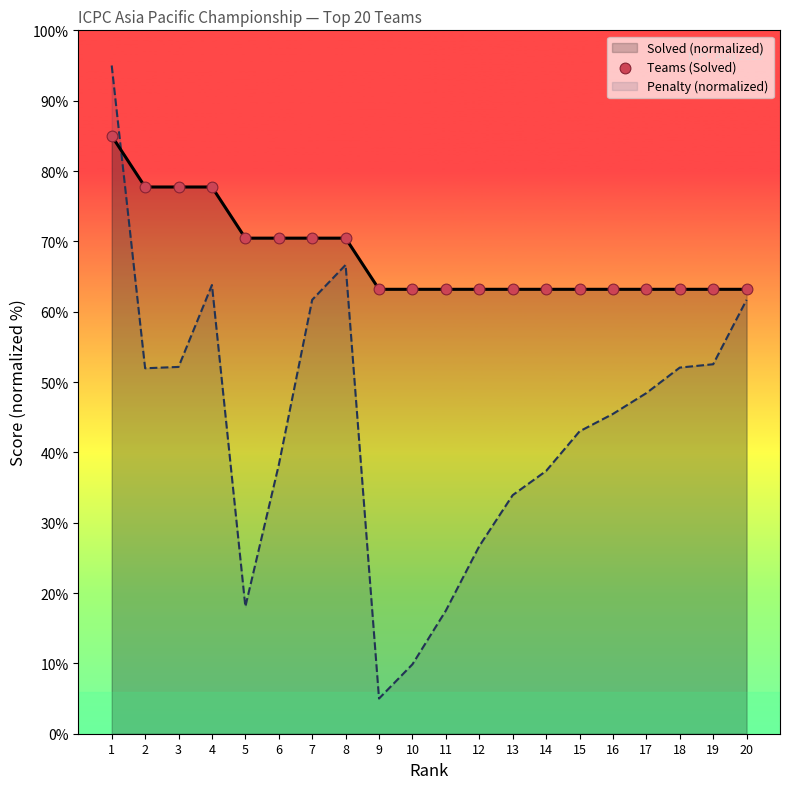

Between 11 and 9, which is larger?

11